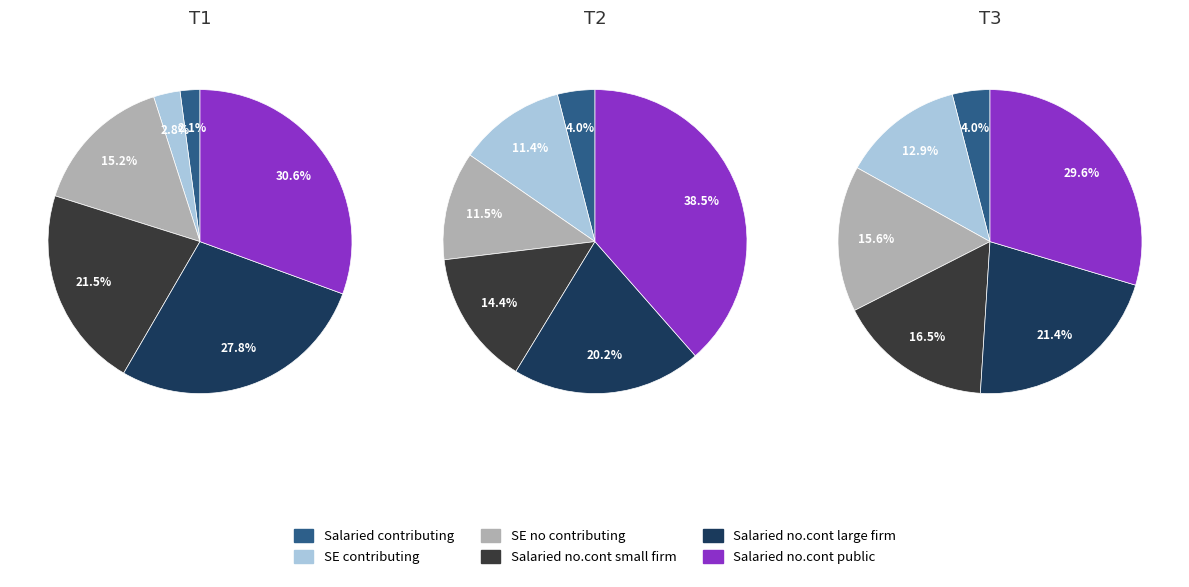

To the nearest percent, what portion does signal segment 10 represent?

3%